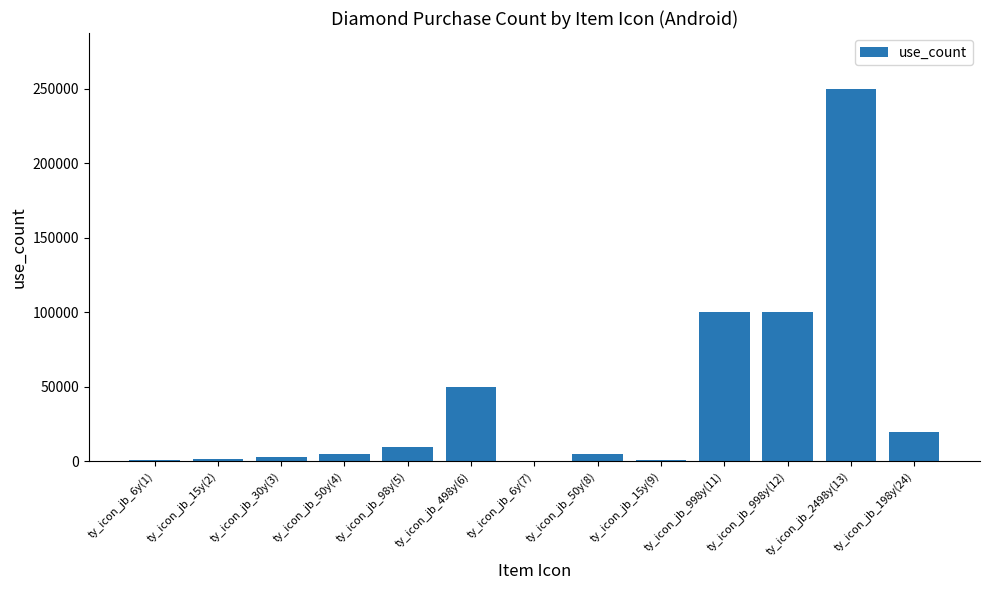

Read the value at ty_icon_jb_15y(9).

1000